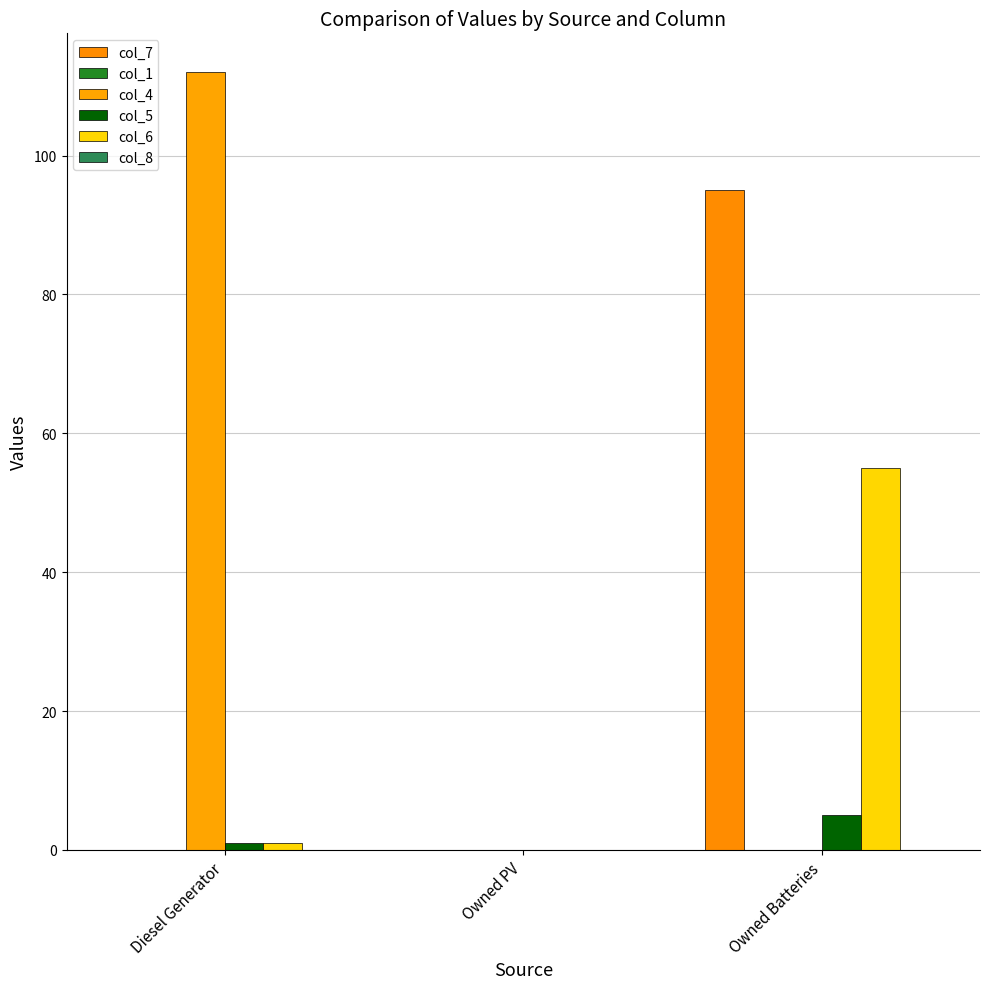

At which category is the sum across all series the highest?

Owned Batteries